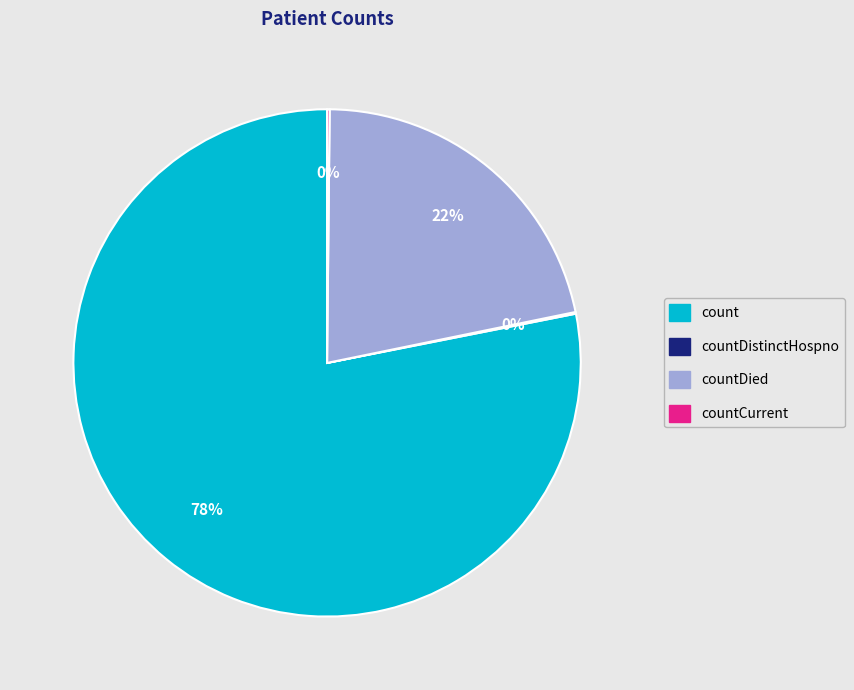

To the nearest percent, what is the difference between the largest and smallest slice percentages?

78%